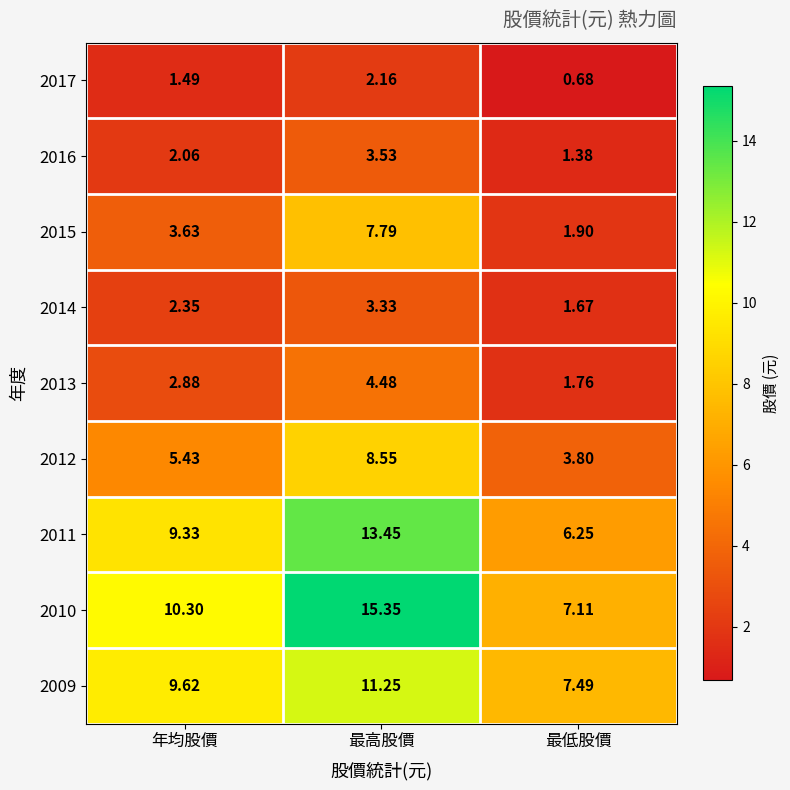

At which category does the chart reach its peak across all series?

最高股價